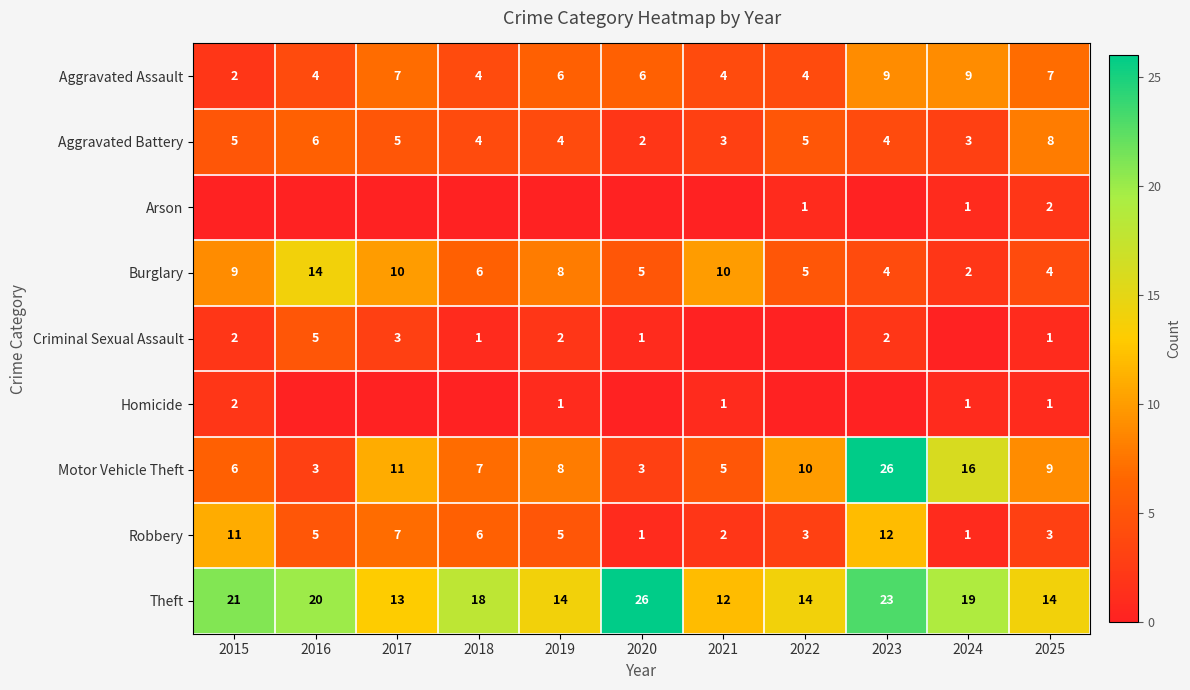

Between 2020 and 2023, which is larger?

2023